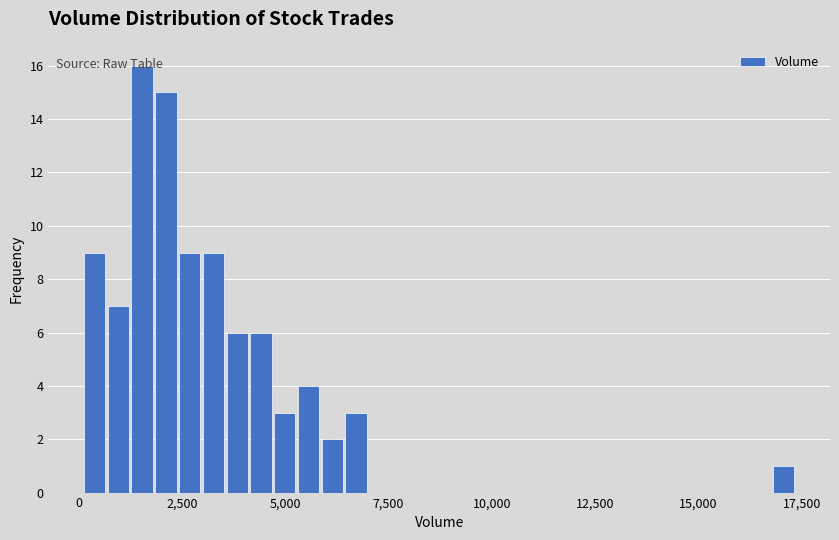

Around what value on the x-axis is the tallest bar? Give the approximate position of its centre, as read against the axis.

1500